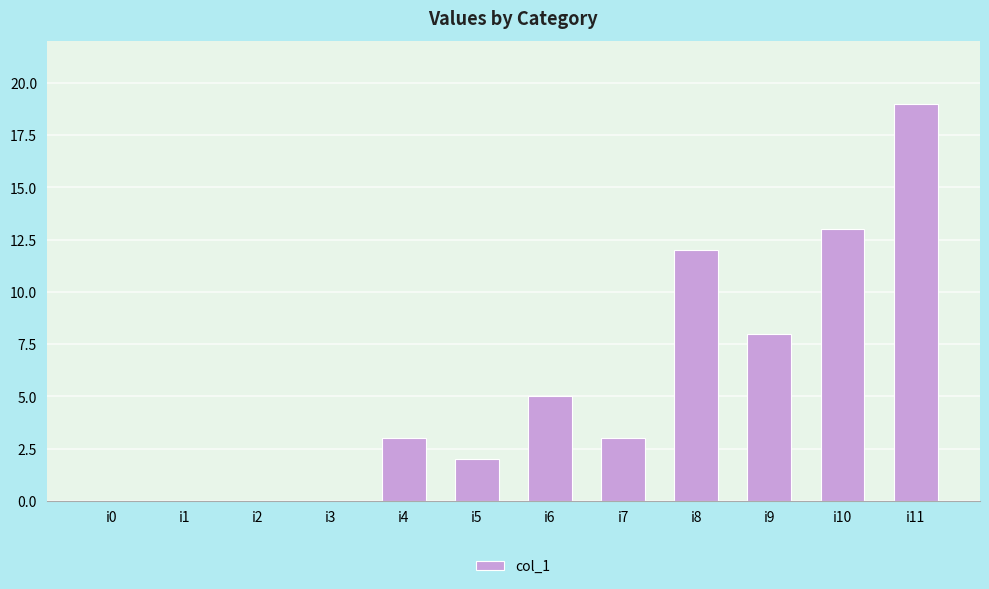

Are the bars horizontal?

No